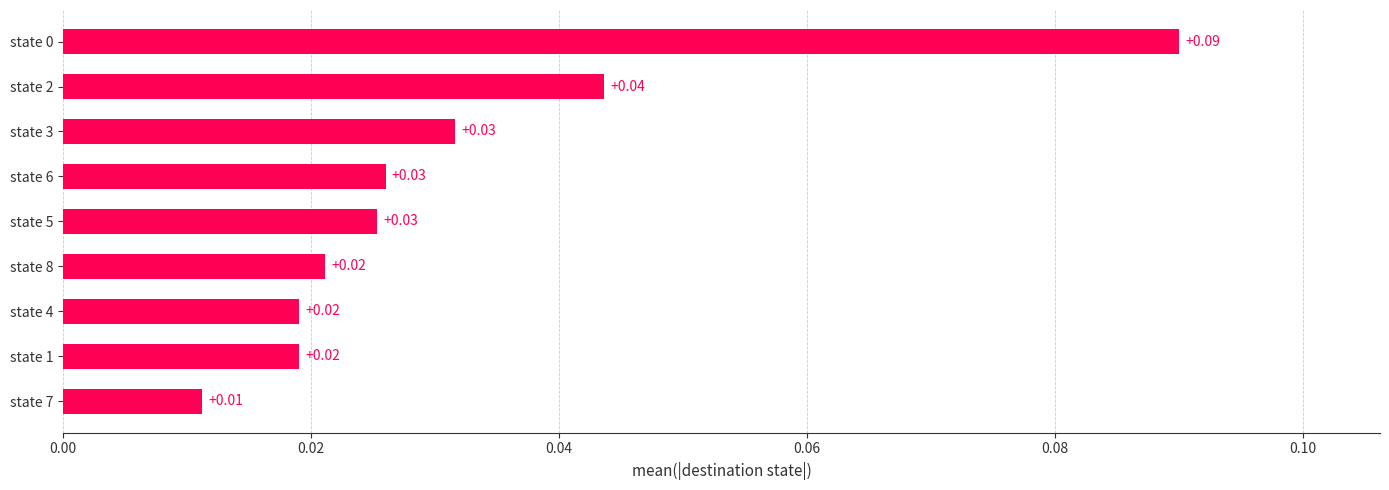

What is the sum of all values?

0.3